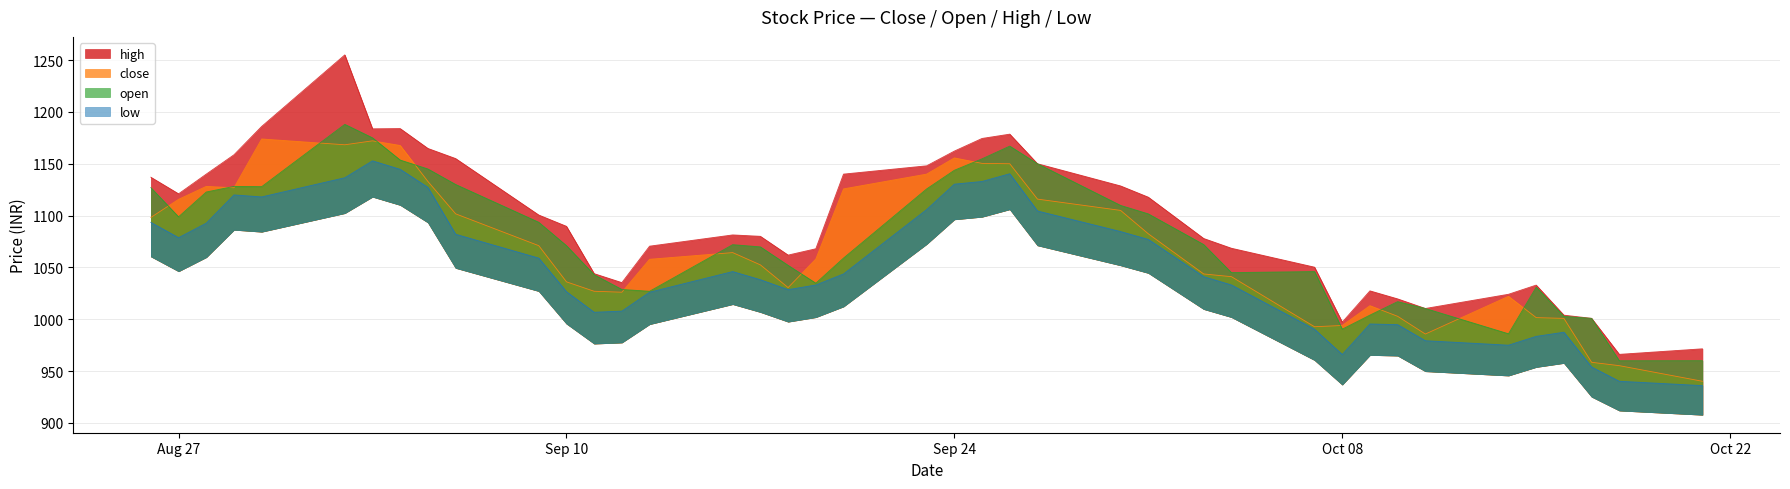

What is the value of the high point at the 15th from the left?

1070.5